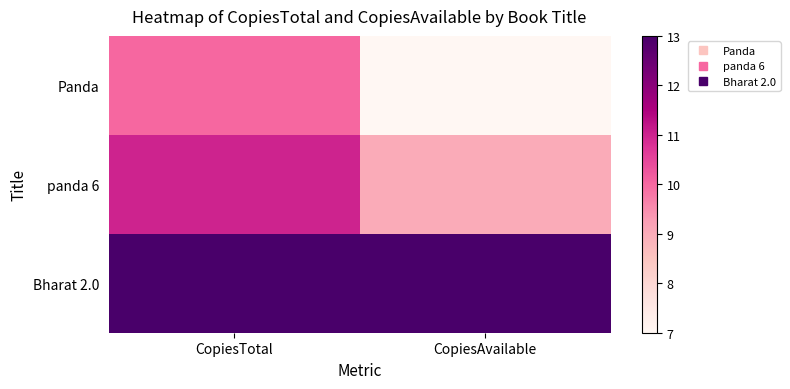

List the series in order of their overall mean, highest first.

Bharat 2.0, panda 6, Panda